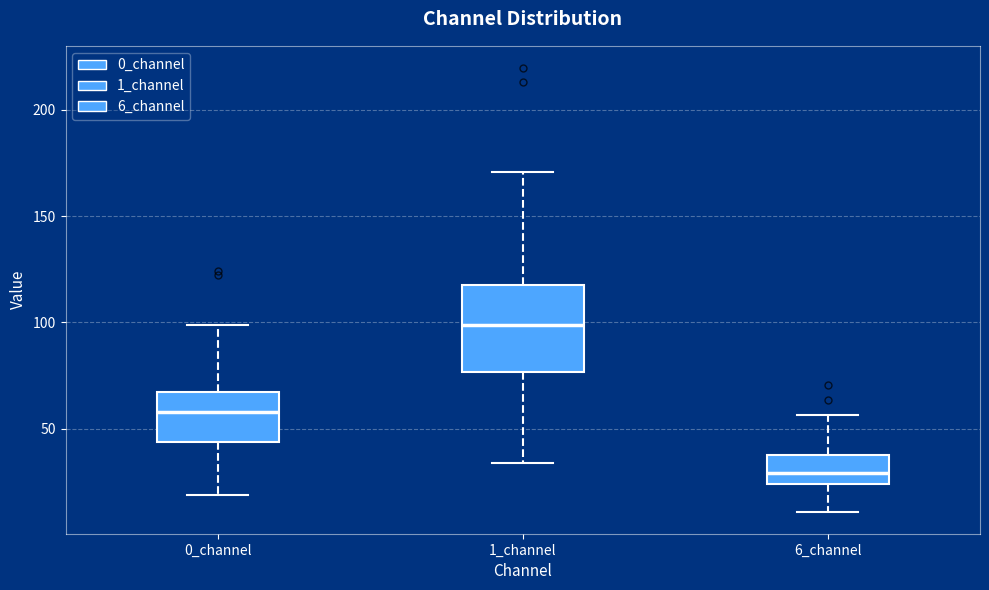

Reading left to right, read every box against the y-axis: the position of its median line, the range the box covers, and the ends of its whiskers. The values are not printed on the chart, so give them approximately, as read against the axis.

0_channel: median 60, box 45 to 65, whiskers 20 to 100
1_channel: median 100, box 75 to 120, whiskers 35 to 170
6_channel: median 30, box 25 to 40, whiskers 10 to 55